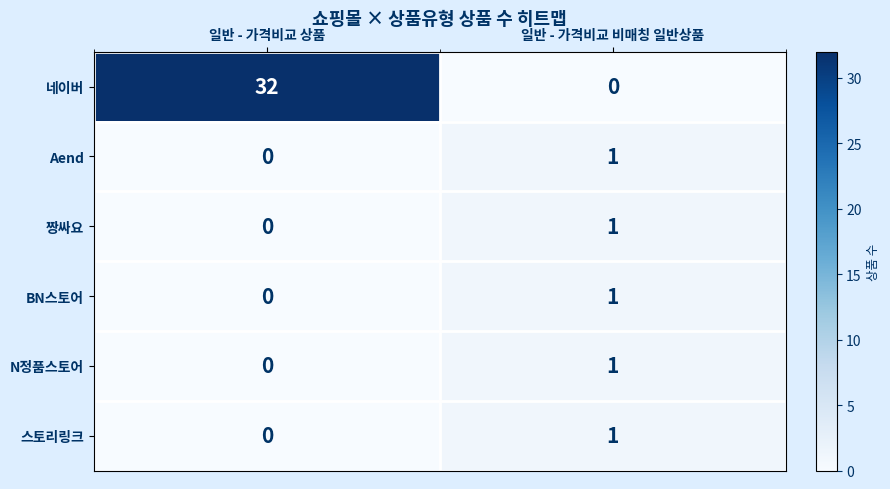

How many distinct data groups are displayed?

6